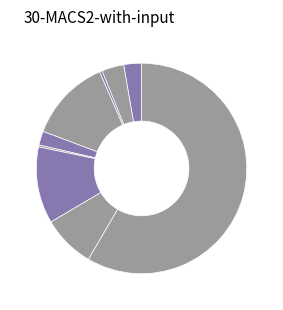

To the nearest percent, what is the difference between the largest and smallest slice percentages?

58%